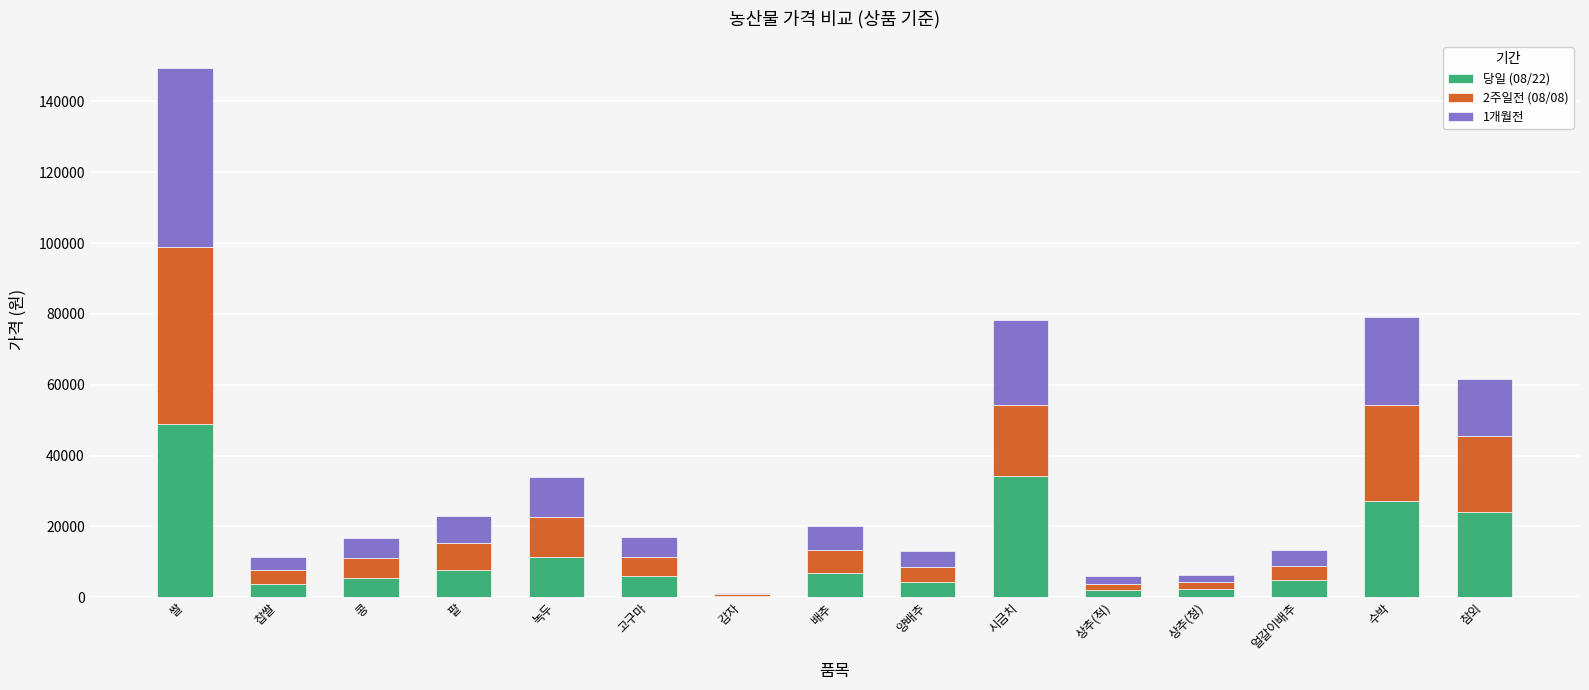

At which label does 당일 (08/22) reach its peak?

쌀